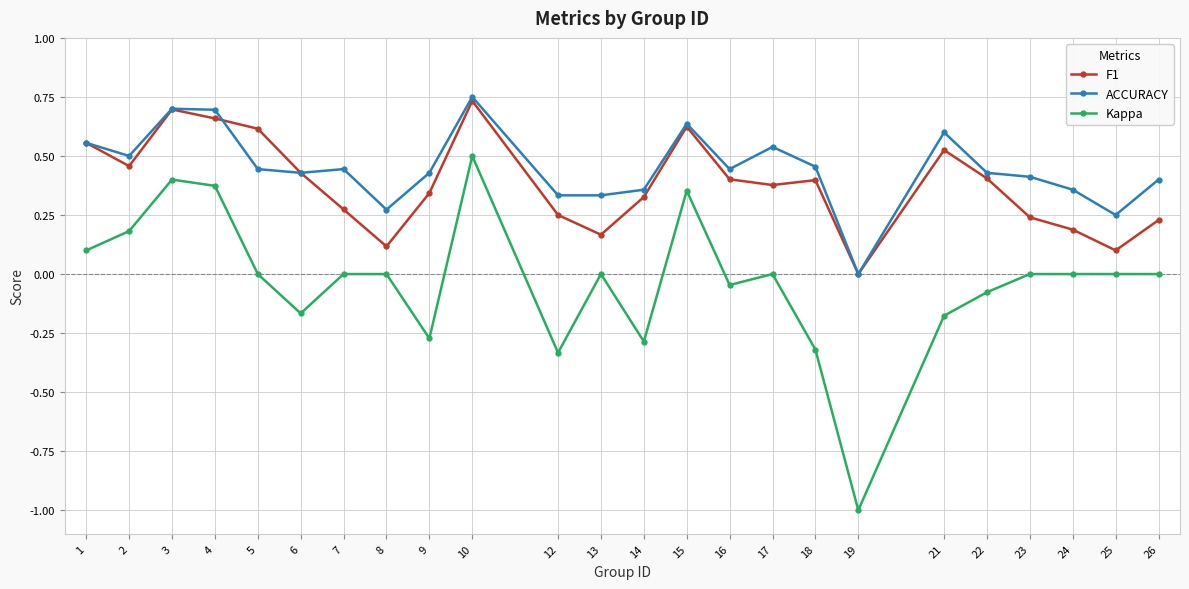

True or false: Kappa and F1 intersect in this chart.

False